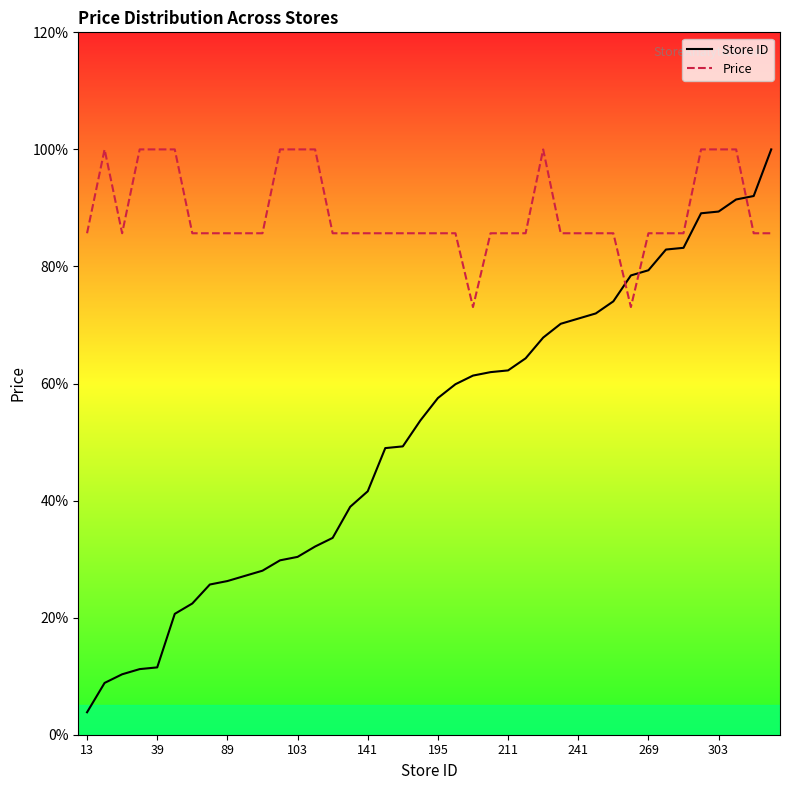

What is the total value across all series at 303?

189.4